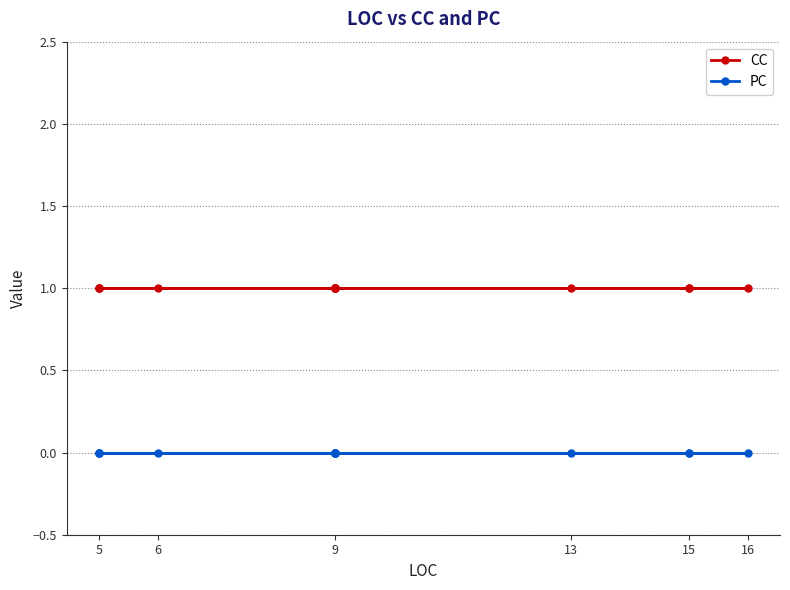

The PC series shows 0 at 9. True or false?

True